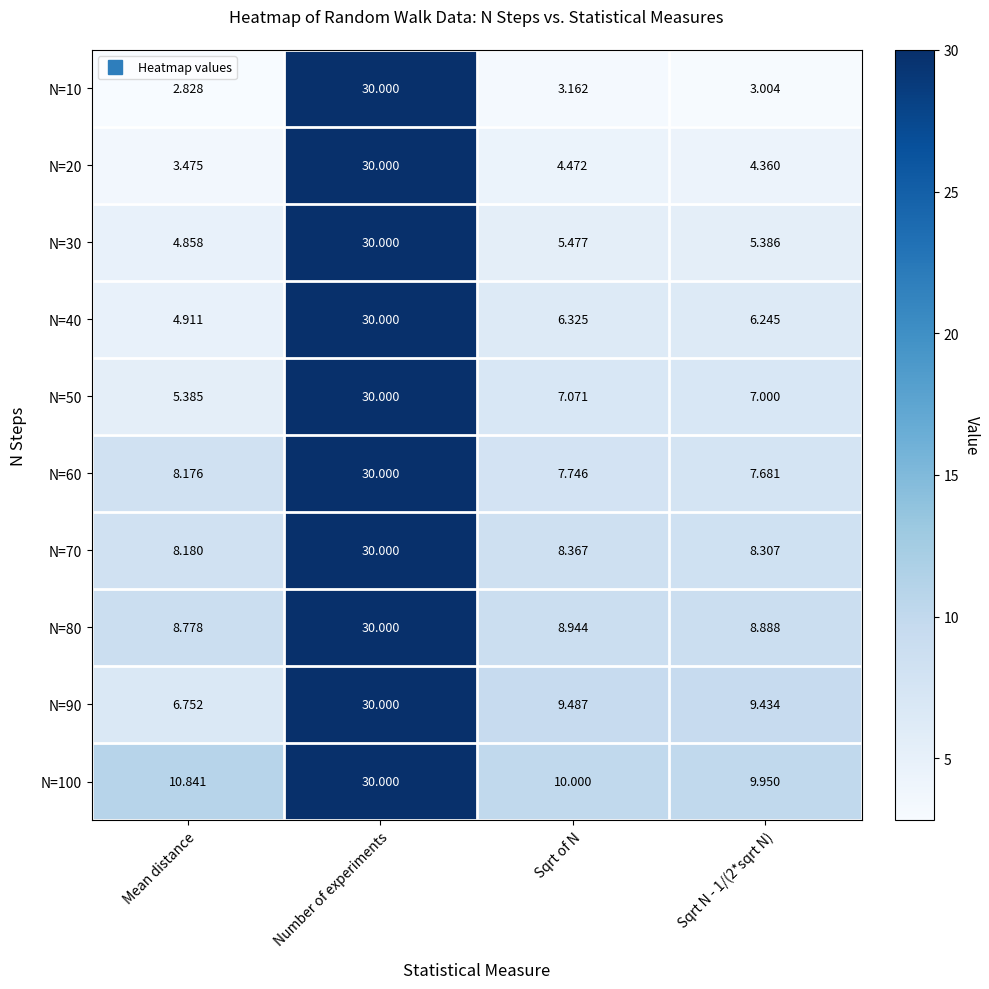

At which category is the sum across all series the highest?

Number of experiments